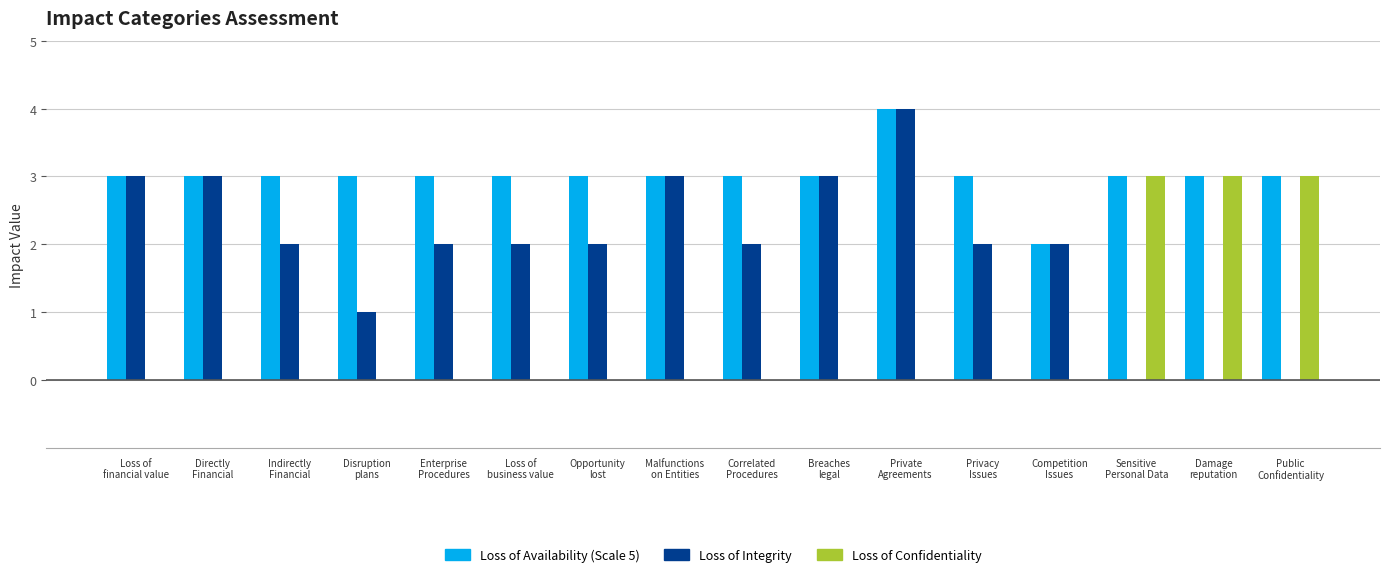

What is the maximum value shown in the chart?

4